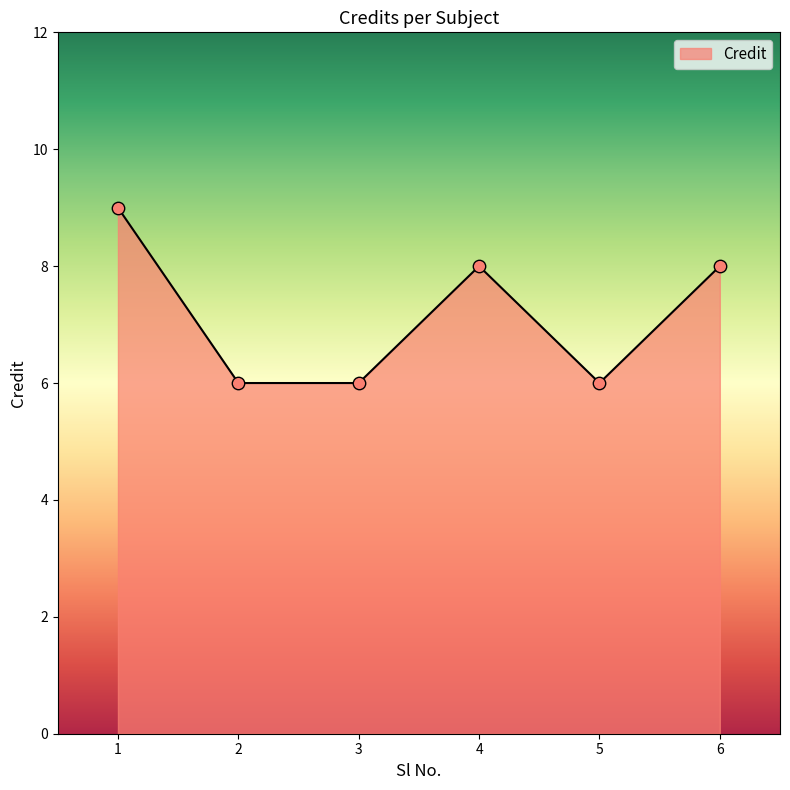

Approximately how many times larger is the value at 1 compared to 5?

1.5